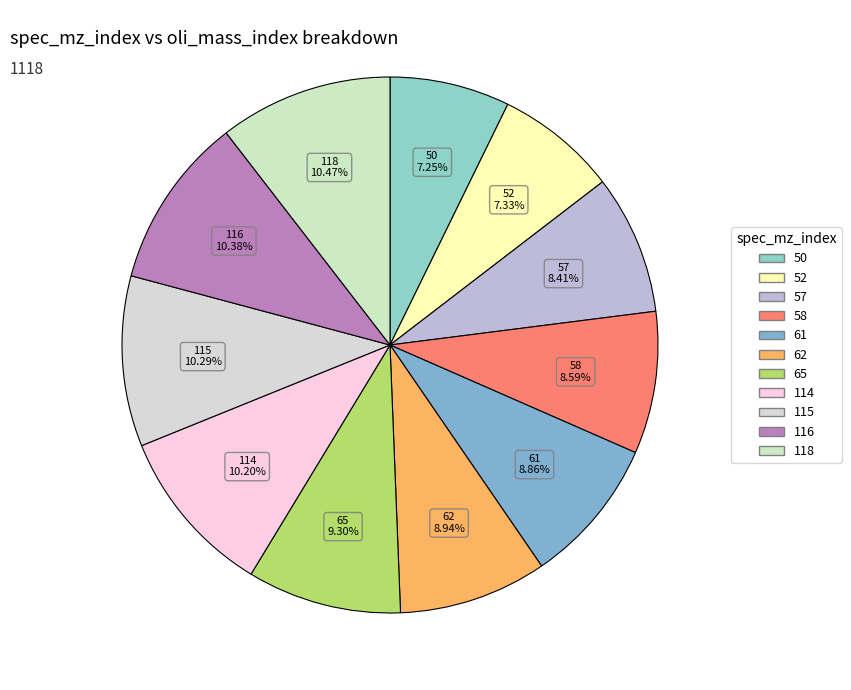

Is the sum of 52 and 114 greater than half?

No